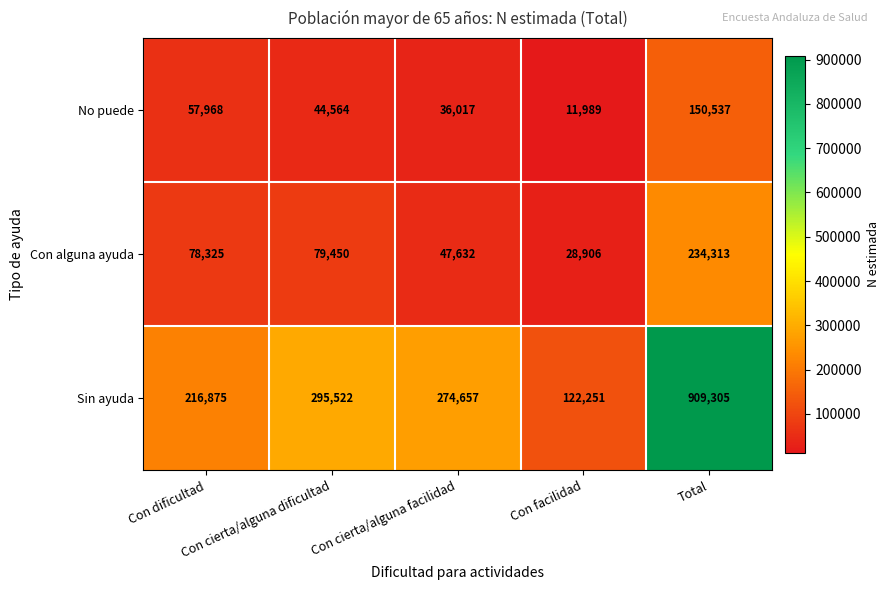

Rank the series by their maximum value, from lowest to highest.

No puede, Con alguna ayuda, Sin ayuda